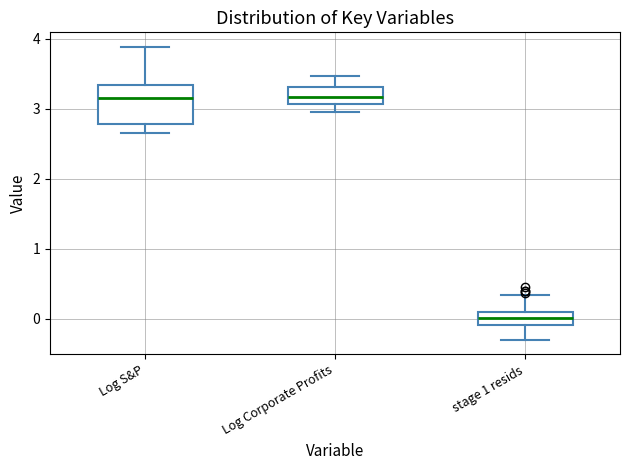

Comparing the boxes themselves (not the whiskers), which one is the tallest?

Log S&P